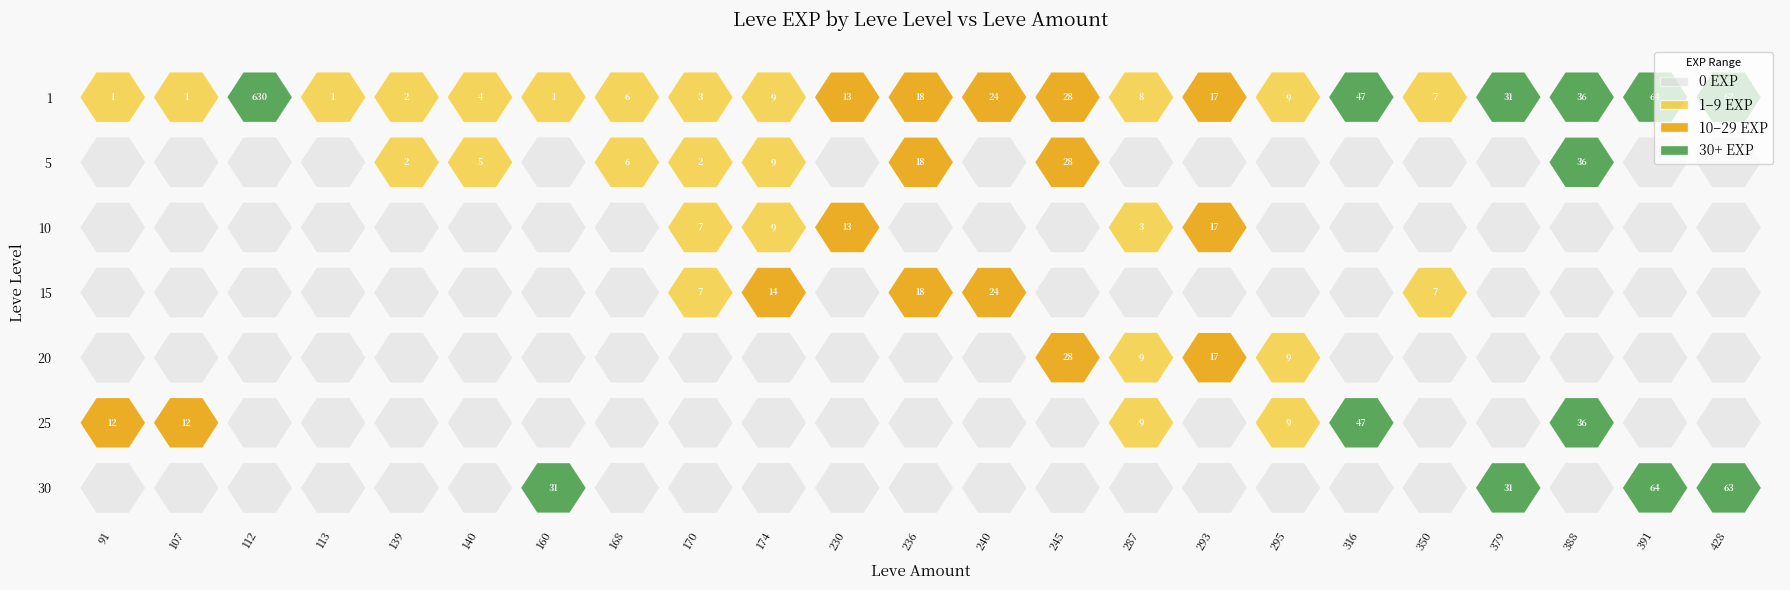

Reading right to left, transcribe all the data shown in this chart.

1: 62	64	36	31	7	47	9	17	8	28	24	18	13	9	3	6	1	4	2	1	630	1	1
5: 0	0	36	0	0	0	0	0	0	28	0	18	0	9	2	6	0	5	2	0	0	0	0
10: 0	0	0	0	0	0	0	17	3	0	0	0	13	9	7	0	0	0	0	0	0	0	0
15: 0	0	0	0	7	0	0	0	0	0	24	18	0	14	7	0	0	0	0	0	0	0	0
20: 0	0	0	0	0	0	9	17	9	28	0	0	0	0	0	0	0	0	0	0	0	0	0
25: 0	0	36	0	0	47	9	0	9	0	0	0	0	0	0	0	0	0	0	0	0	12	12
30: 63	64	0	31	0	0	0	0	0	0	0	0	0	0	0	0	31	0	0	0	0	0	0